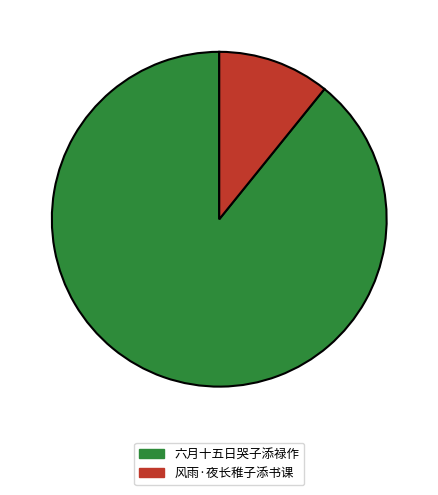

Between 六月十五日哭子添禄作 and 风雨·夜长稚子添书课, which is larger?

六月十五日哭子添禄作